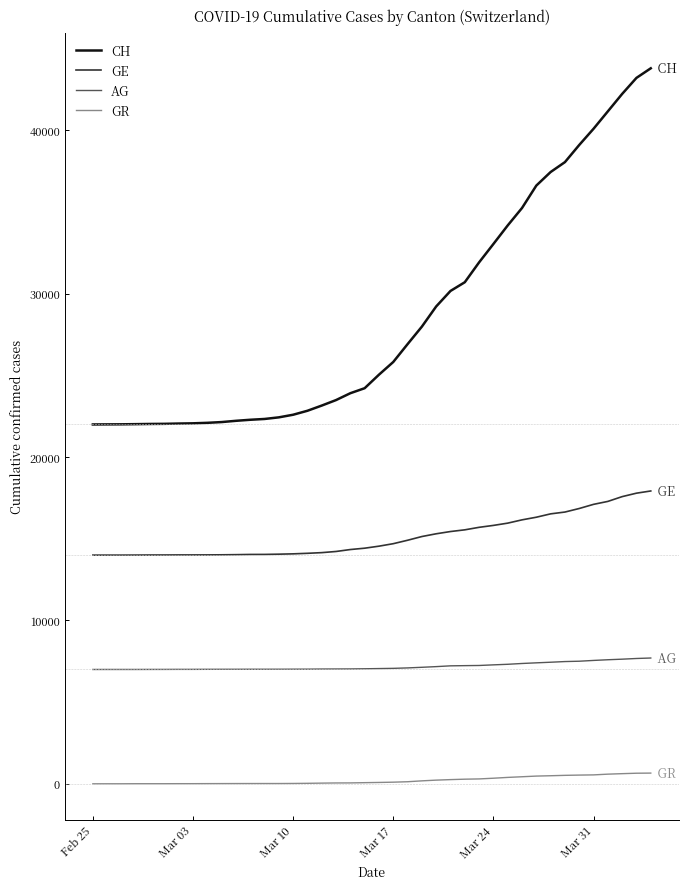

What is the highest value of the AG series?

7702